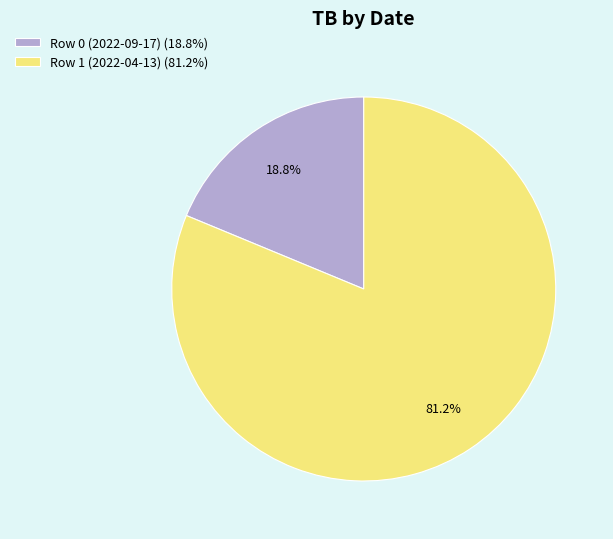

Which slice represents more than half of the pie?

Row 1 (2022-04-13) (81.2%)